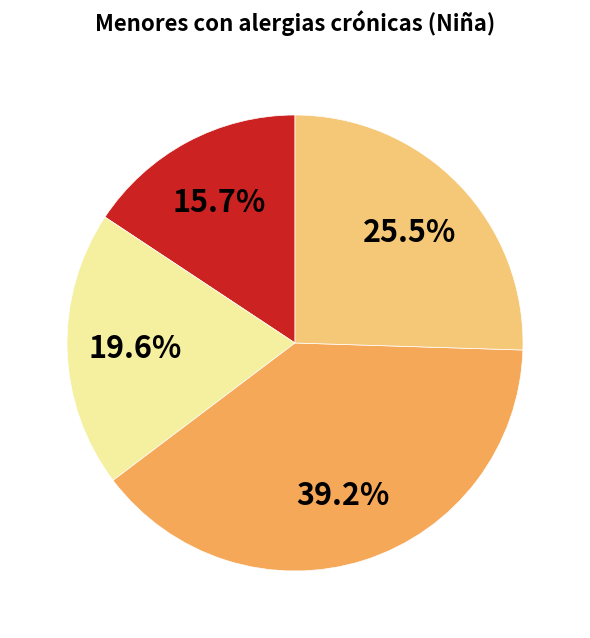

Is there a majority slice in this chart?

No